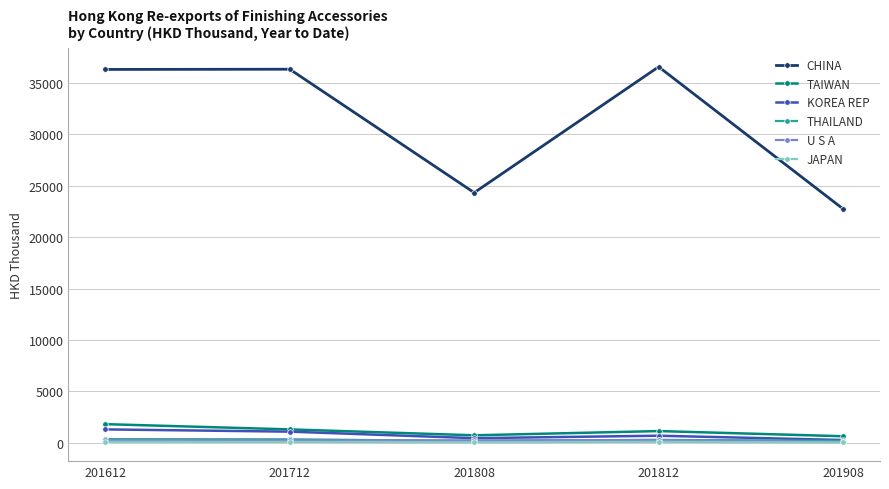

At which label is CHINA closest to 29645?

201808